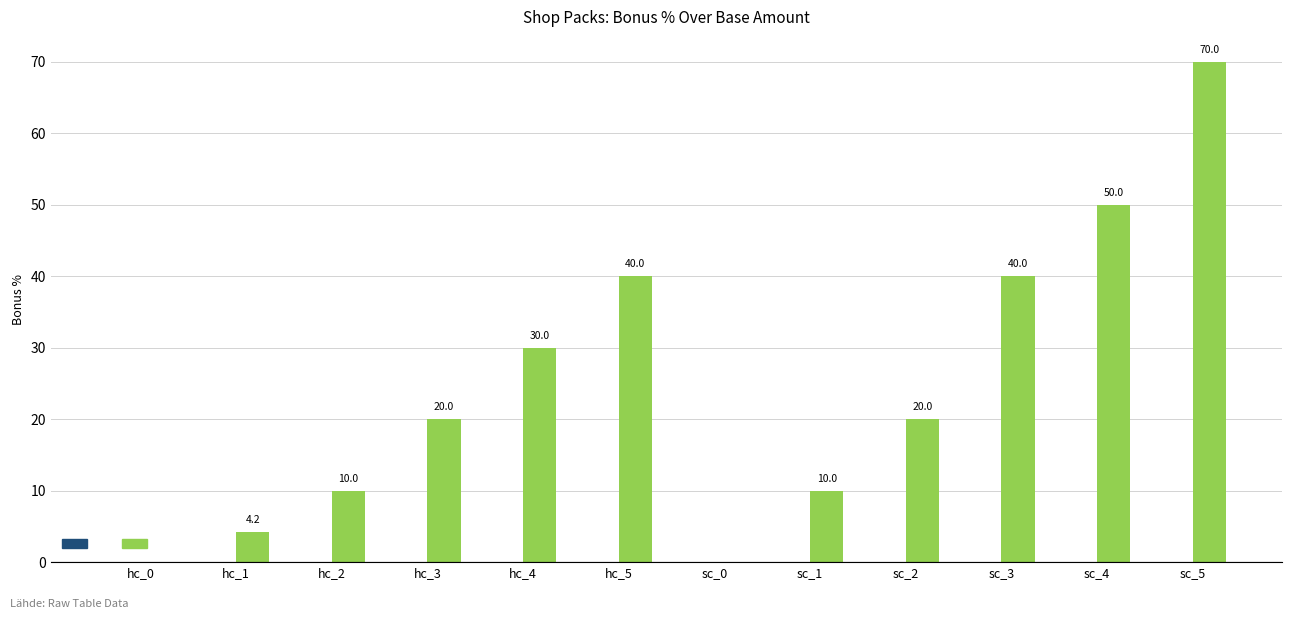

Read the value at sc_4.

50.0